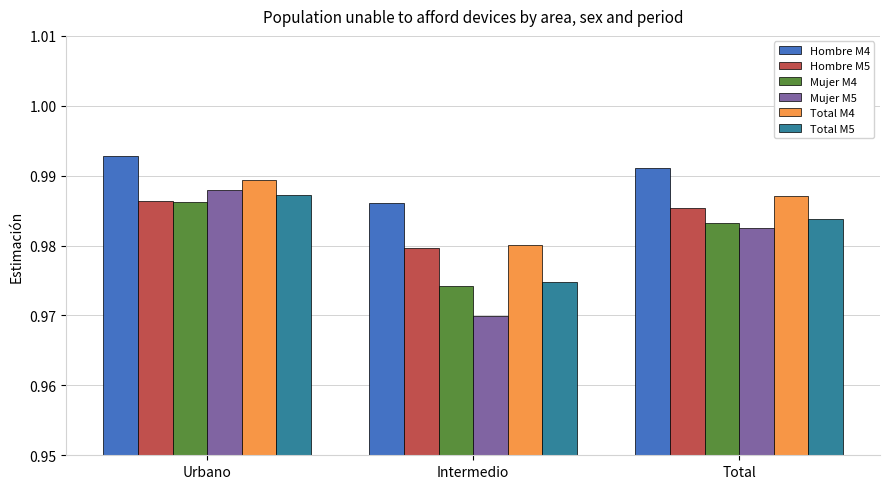

What is the total value across all series at Urbano?

5.9